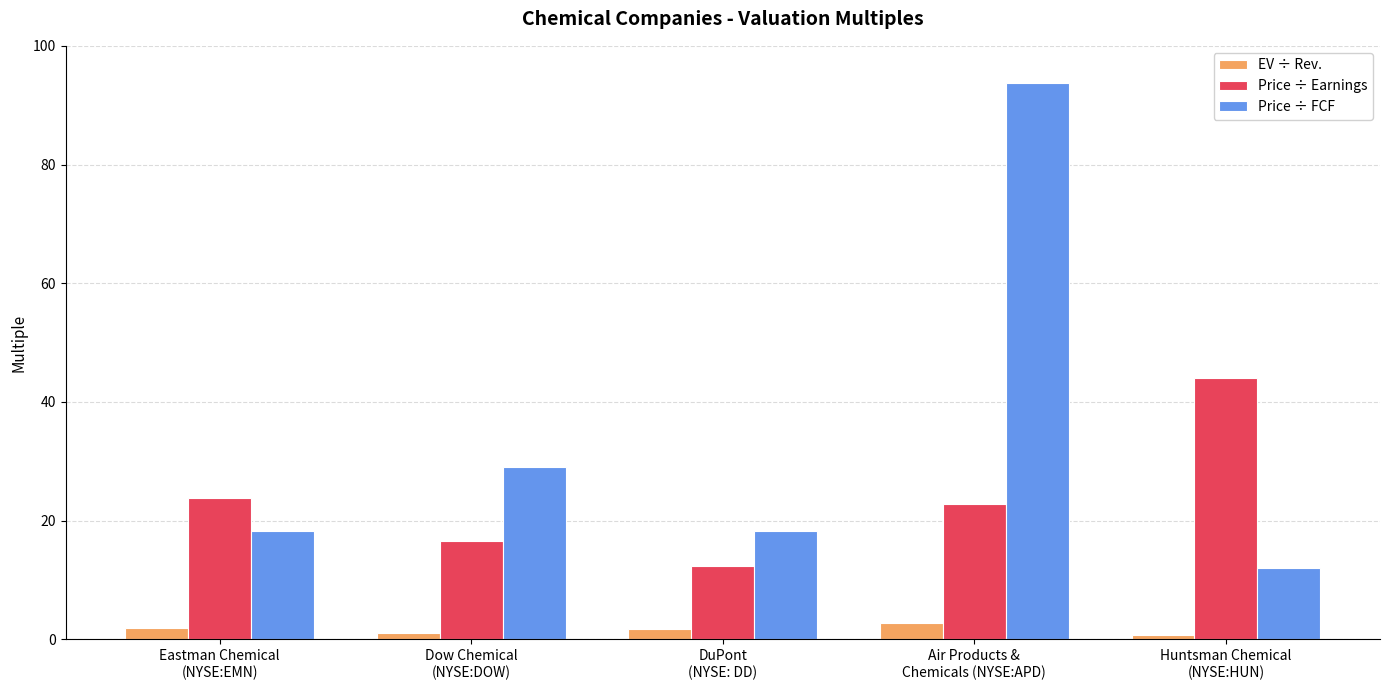

What is the label of the 3rd bar from the left?

DuPont
(NYSE: DD)